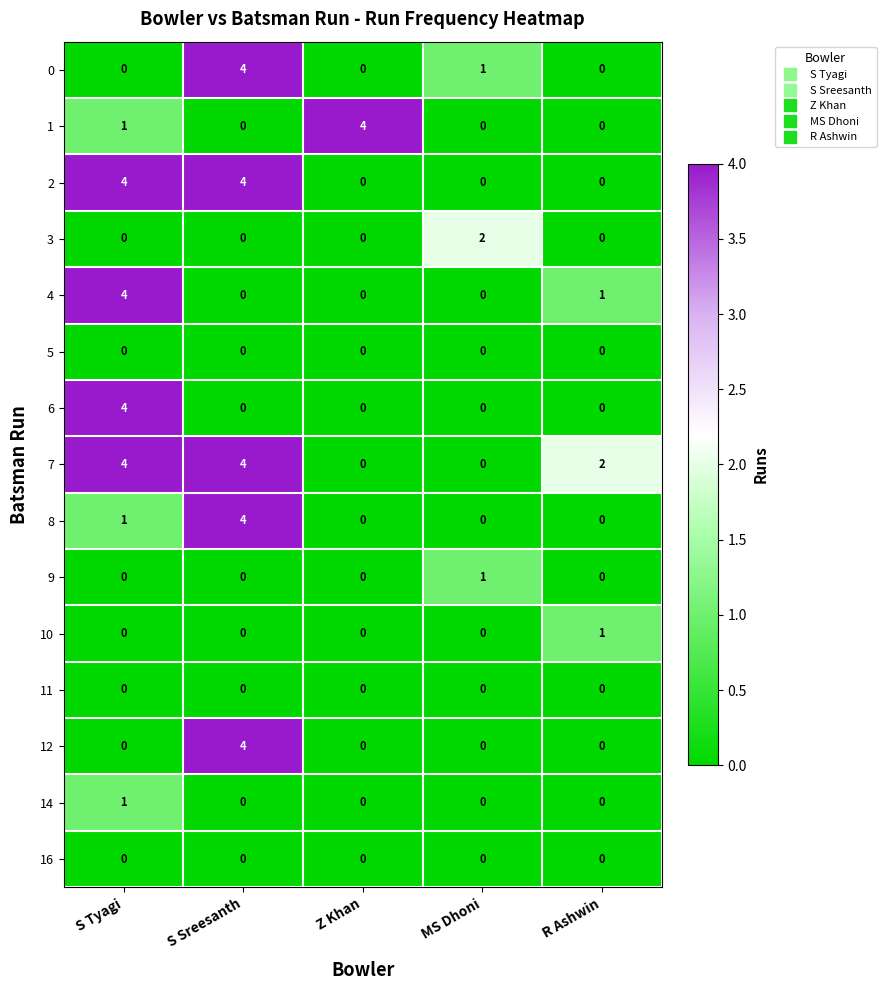

At which label does 12 reach its peak?

S Sreesanth